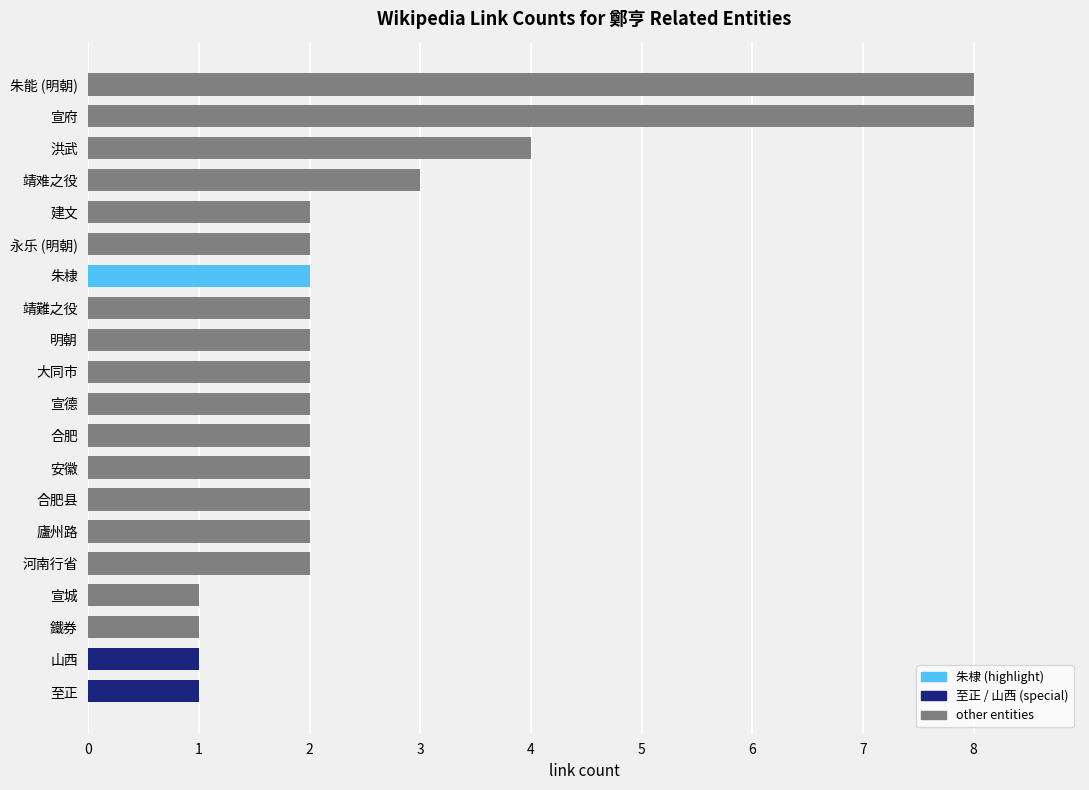

What is the greatest value displayed?

8